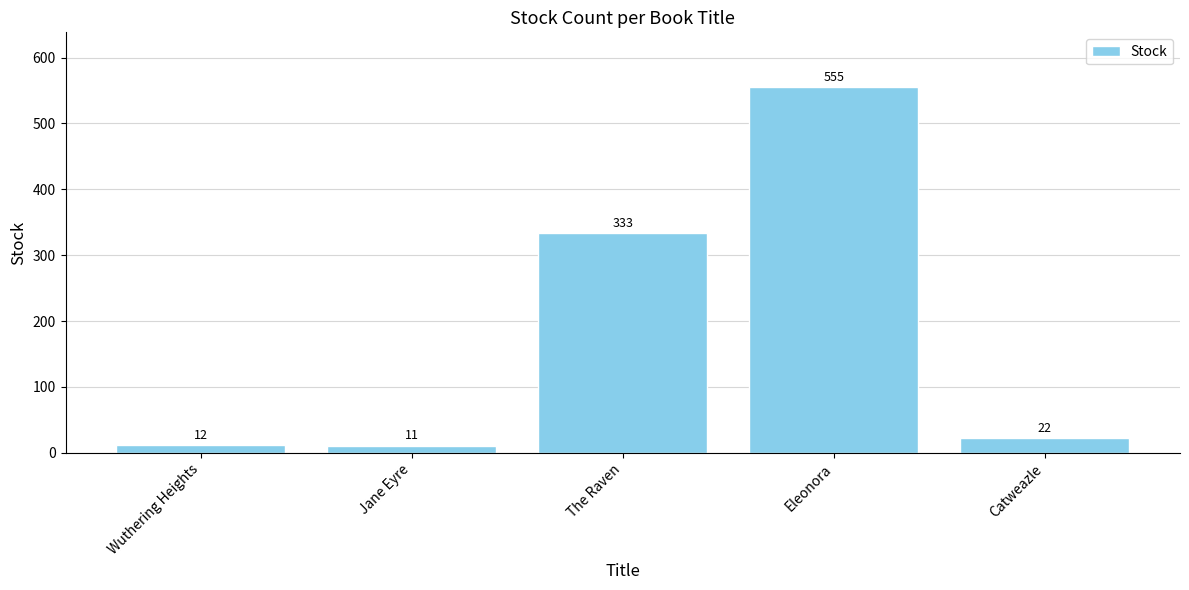

Which has a higher value, Jane Eyre or Catweazle?

Catweazle